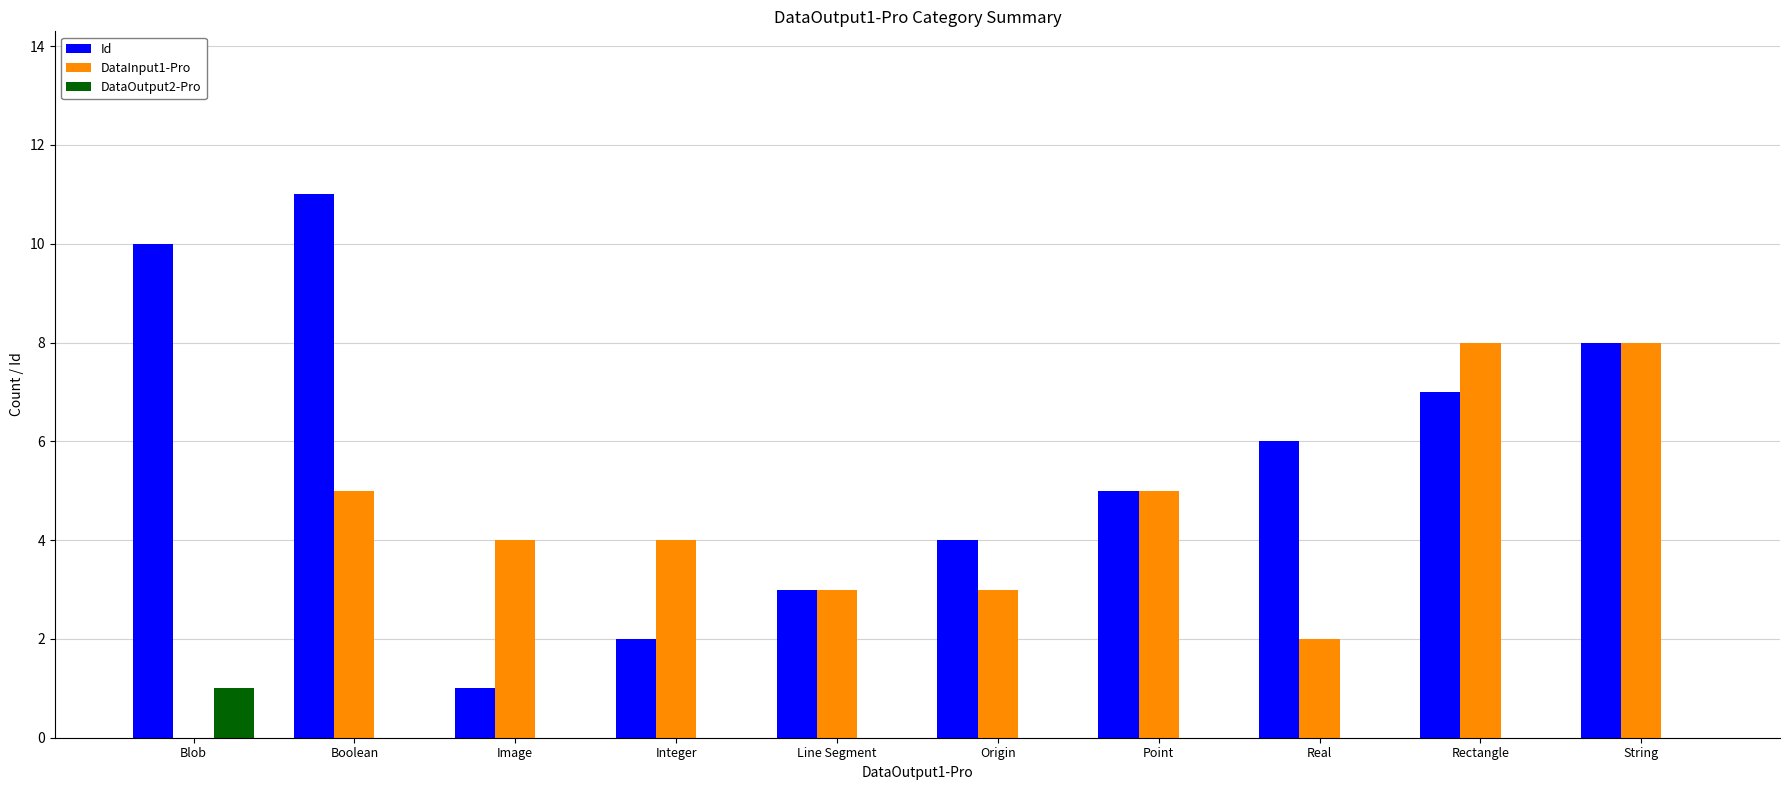

Reading right to left, list all the values displayed in this chart.

Id: String=8	Rectangle=7	Real=6	Point=5	Origin=4	Line Segment=3	Integer=2	Image=1	Boolean=11	Blob=10
DataInput1-Pro: String=8	Rectangle=8	Real=2	Point=5	Origin=3	Line Segment=3	Integer=4	Image=4	Boolean=5	Blob=0
DataOutput2-Pro: String=0	Rectangle=0	Real=0	Point=0	Origin=0	Line Segment=0	Integer=0	Image=0	Boolean=0	Blob=1